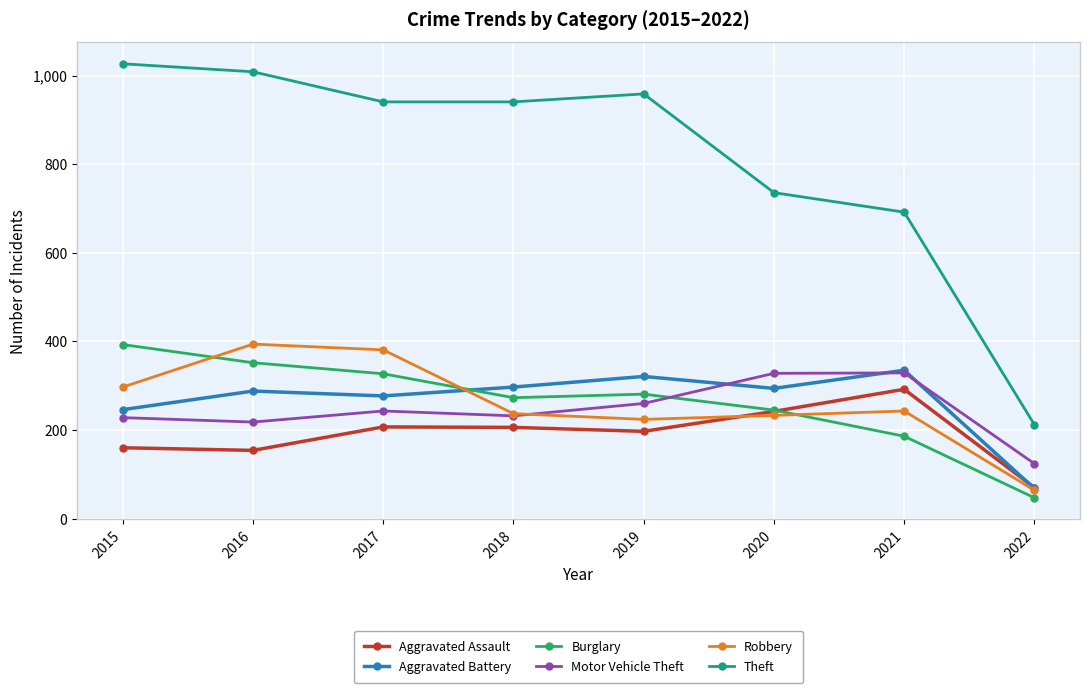

What is the spread (max minus min) of values at 2016?

855